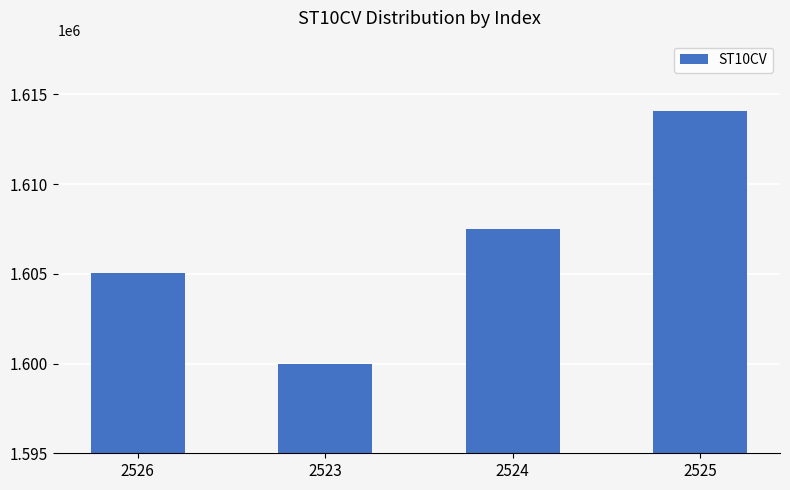

List the labels in order of value, smallest first.

2523, 2526, 2524, 2525